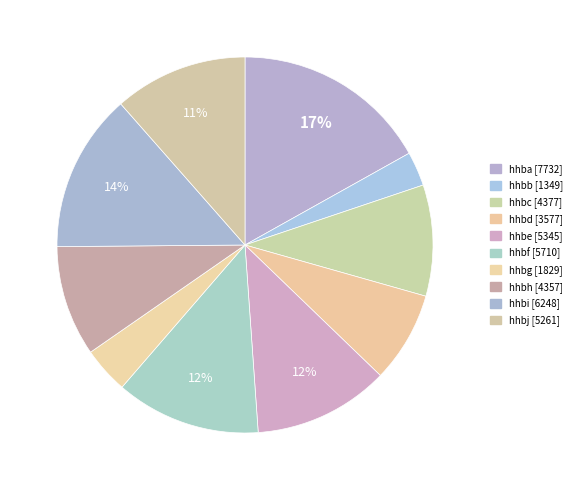

How many segments does this pie chart have?

10